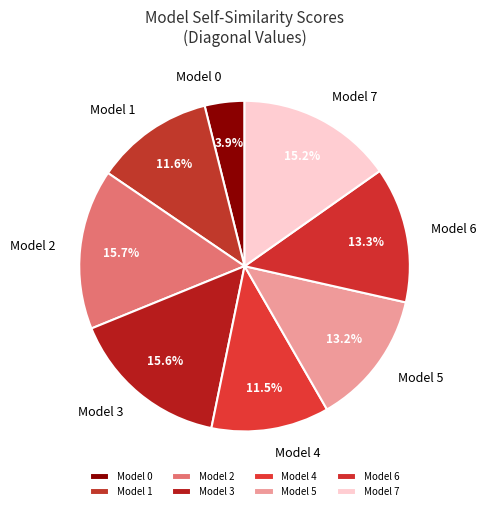

How many segments does this pie chart have?

8